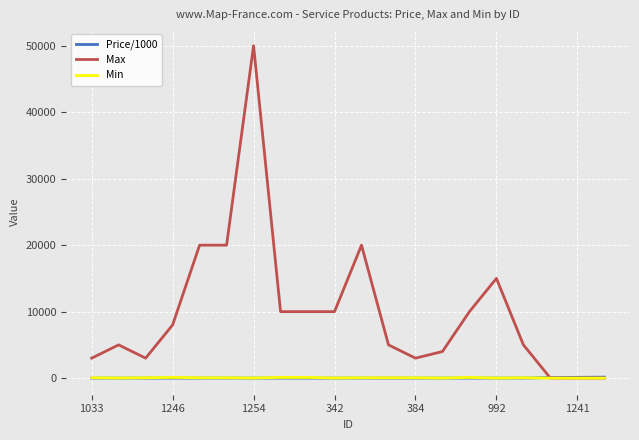

What is the greatest value displayed?

50000.0